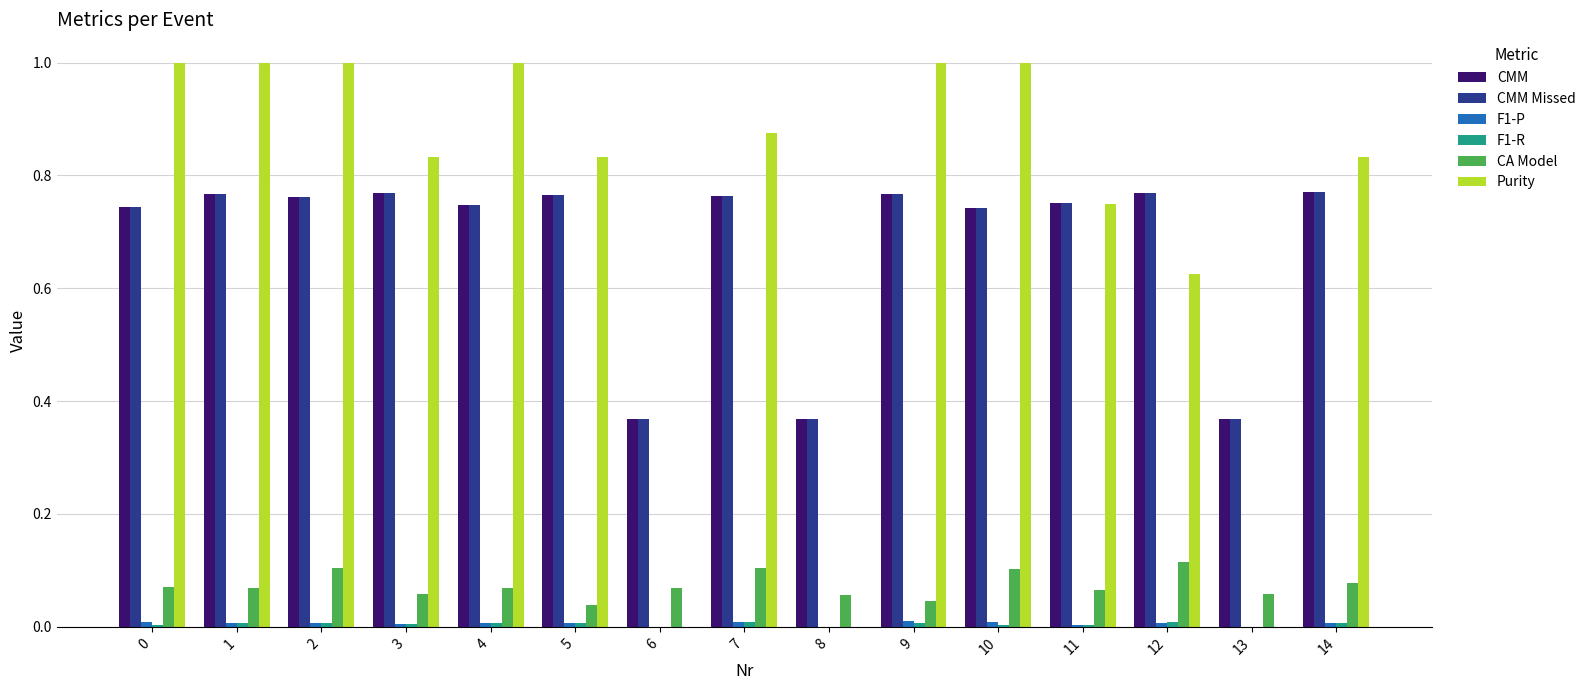

Between 0 and 14, which series saw the biggest shift?

Purity